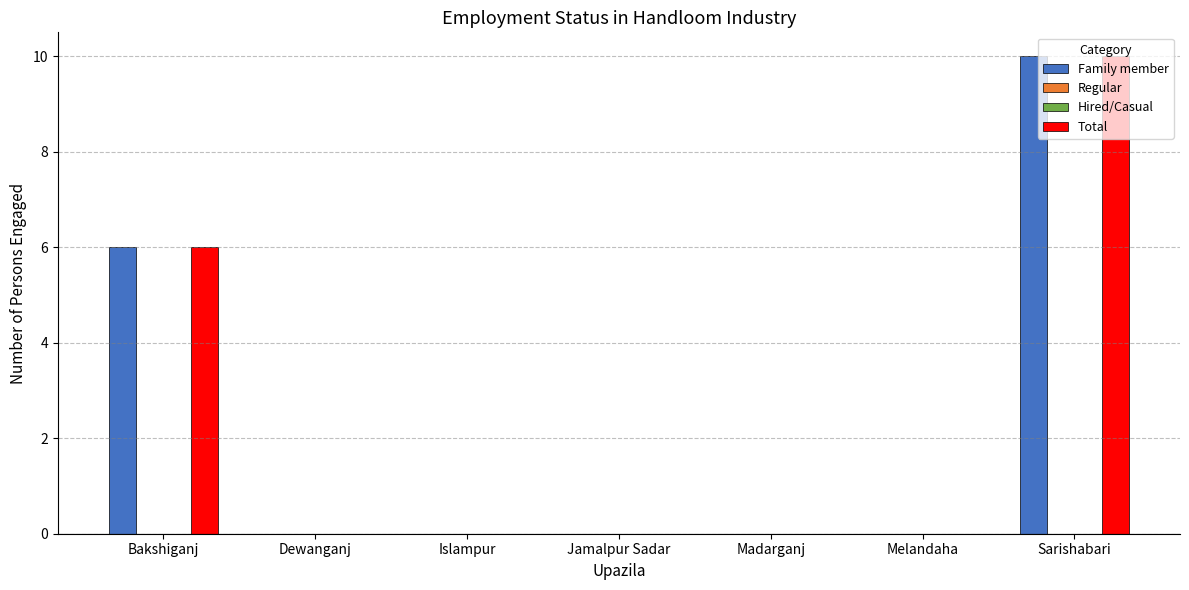

How many data points in Family member are above 0?

2